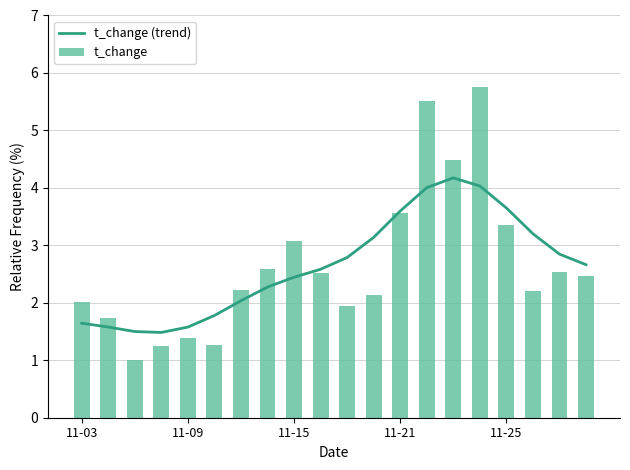

What is the maximum value shown in the chart?

5.8